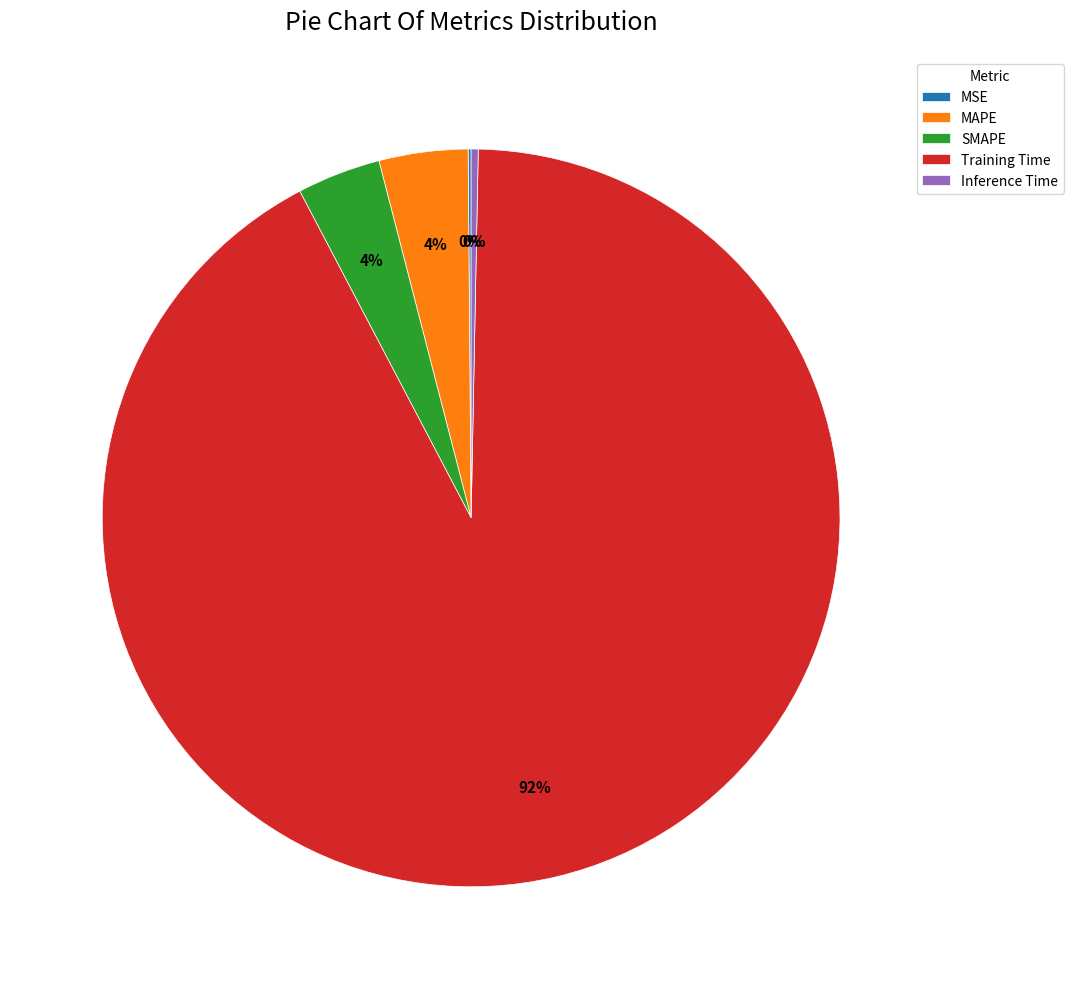

What is the largest slice in the pie chart?

Training Time